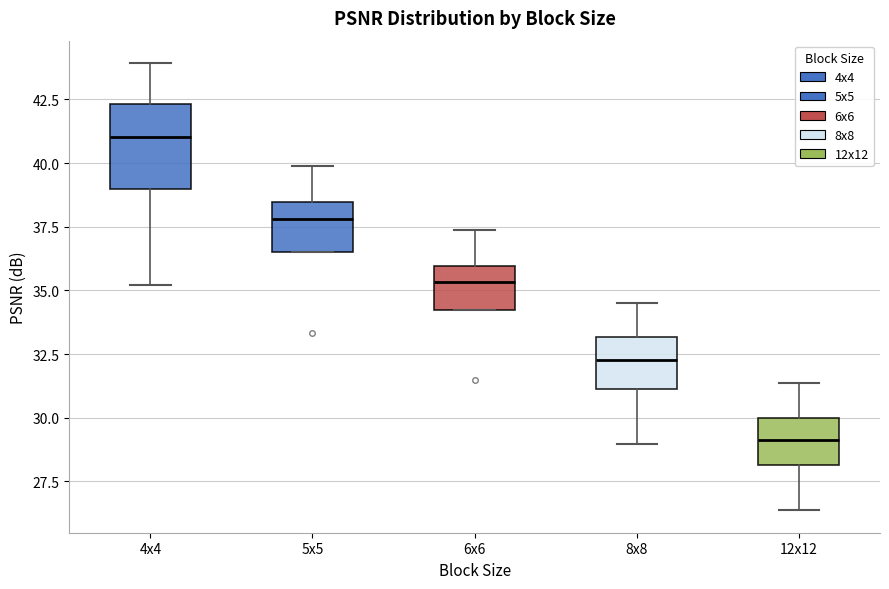

Reading left to right, read every box against the y-axis: the position of its median line, the range the box covers, and the ends of its whiskers. The values are not printed on the chart, so give them approximately, as read against the axis.

4x4: median 41.0, box 39.0 to 42.5, whiskers 35.0 to 44.0
5x5: median 38.0, box 36.5 to 38.5, whiskers 36.5 to 40.0
6x6: median 35.5, box 34.0 to 36.0, whiskers 34.0 to 37.5
8x8: median 32.5, box 31.0 to 33.0, whiskers 29.0 to 34.5
12x12: median 29.0, box 28.0 to 30.0, whiskers 26.5 to 31.5